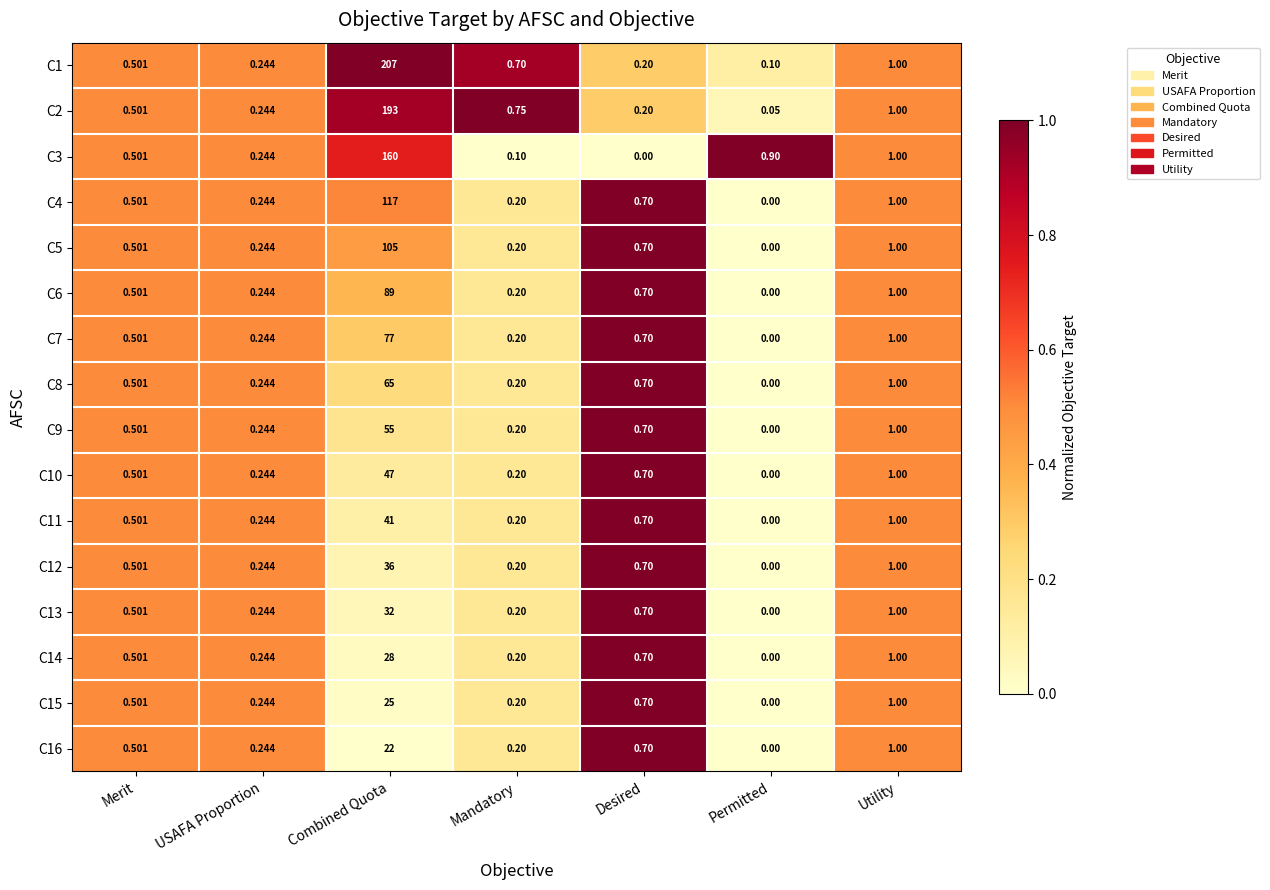

At how many categories does at least one series exceed 0?

7